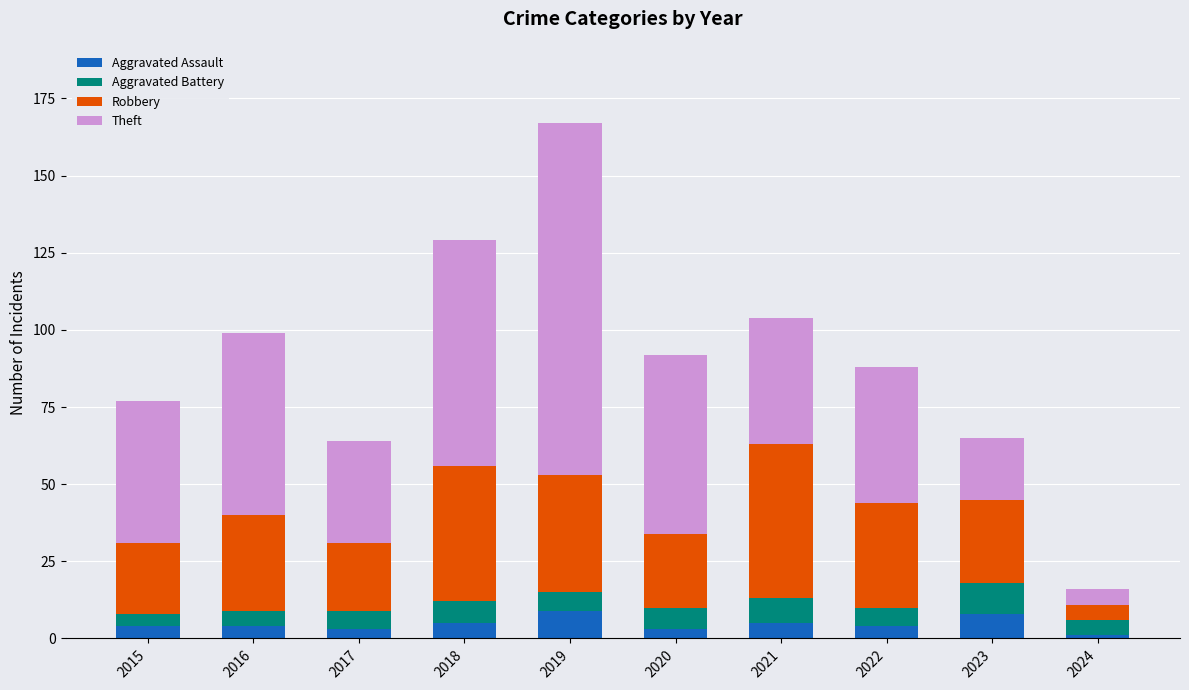

What is the difference between the second highest and minimum values in the Aggravated Assault series?

7